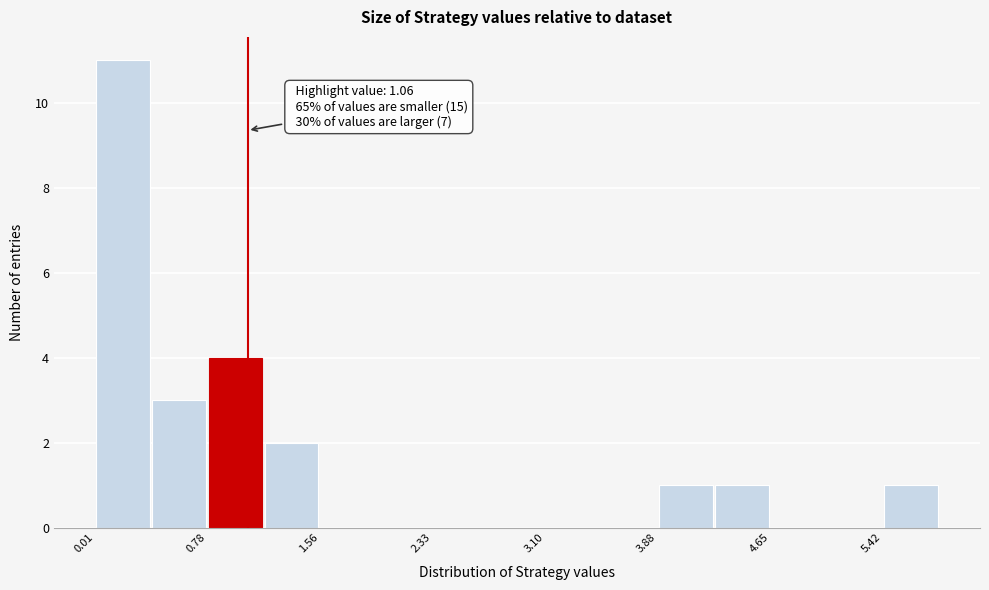

Around what value on the x-axis is the tallest bar? Give the approximate position of its centre, as read against the axis.

0.2